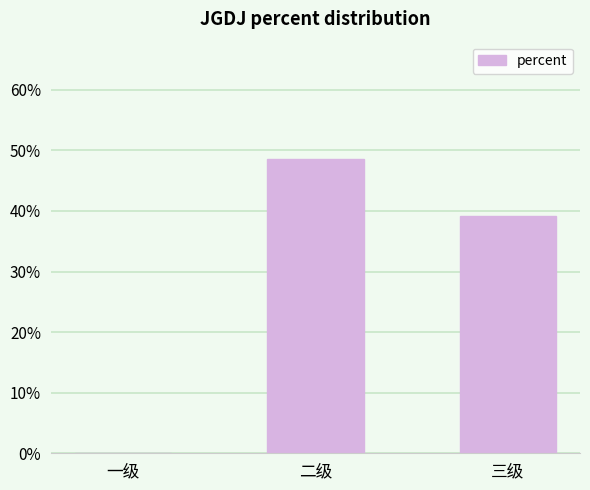

Are the bars horizontal?

No